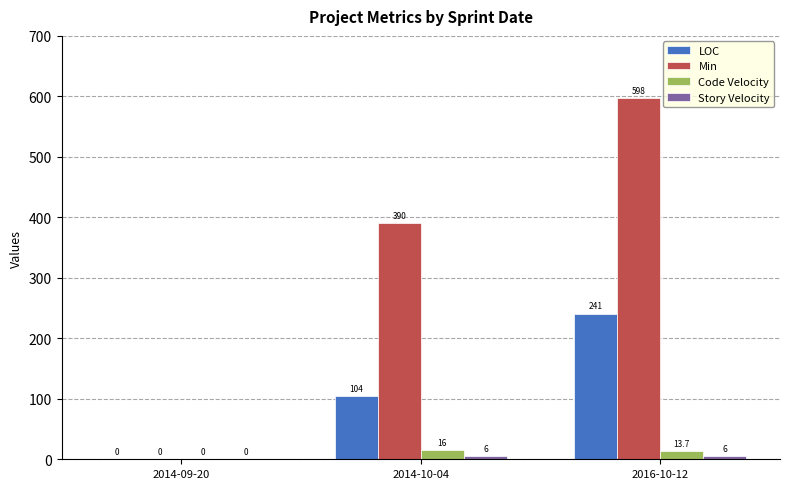

True or false: LOC has a value of 0.0 at 2014-09-20.

True